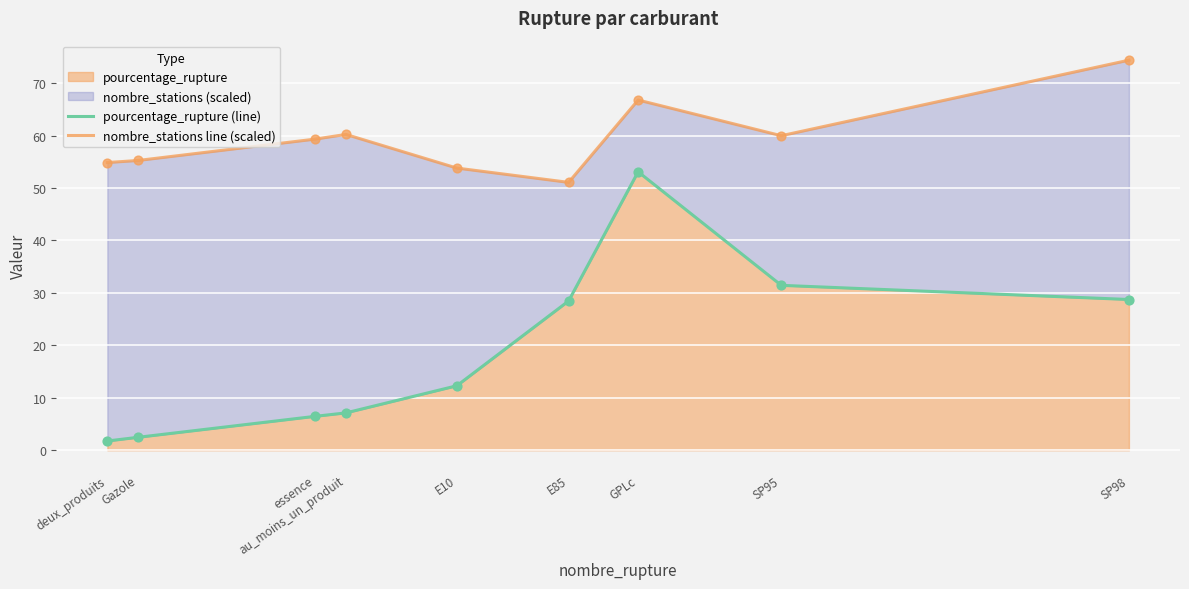

At which category is the sum across all series the highest?

GPLc